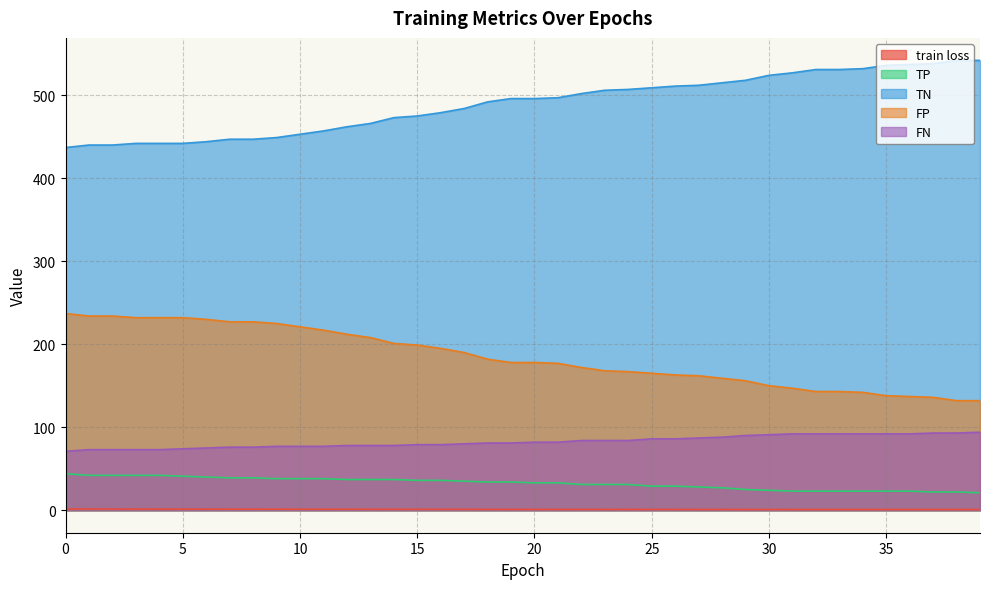

What is the value of the FP point at the 12th from the left?

217.0